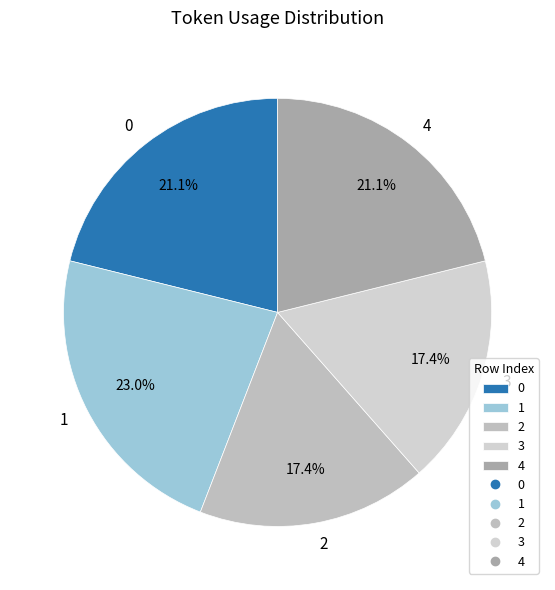

To the nearest percent, what portion does 0 represent?

21%